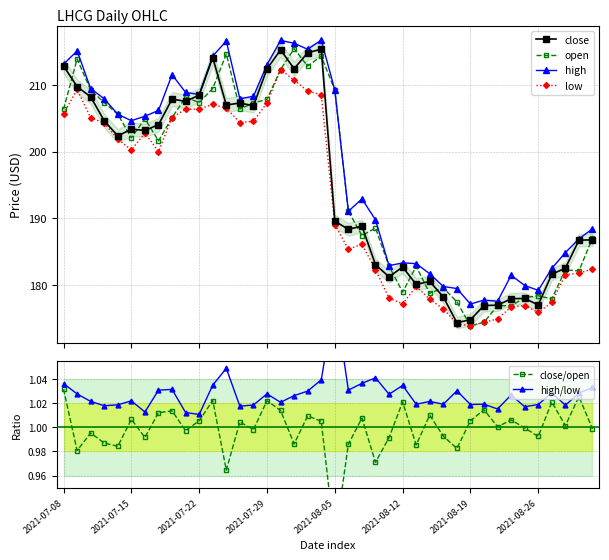

What is the sum of all open values?

7816.7